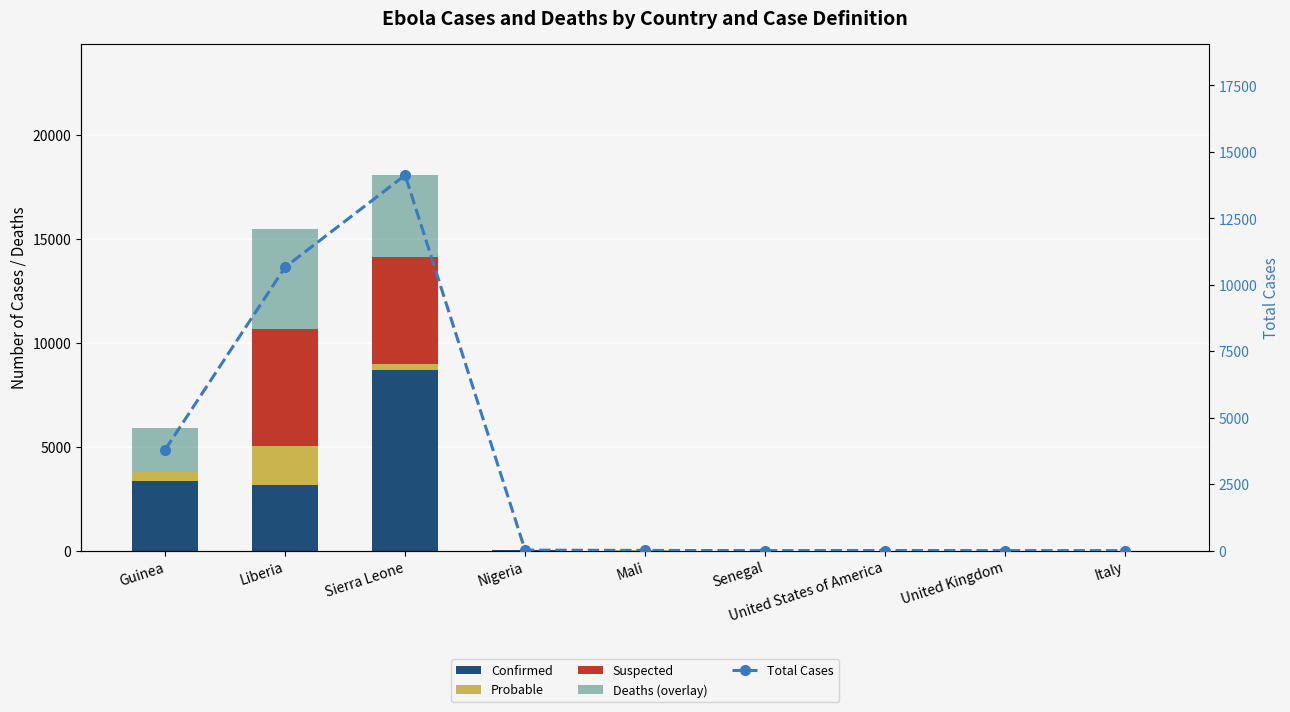

Reading left to right, transcribe all the data shown in this chart.

Confirmed: Guinea=3351	Liberia=3151	Sierra Leone=8704	Nigeria=19	Mali=7	Senegal=1	United States of America=4	United Kingdom=1	Italy=1
Probable: Guinea=453	Liberia=1879	Sierra Leone=287	Nigeria=1	Mali=1	Senegal=0	United States of America=0	United Kingdom=0	Italy=0
Suspected: Guinea=0	Liberia=5636	Sierra Leone=5131	Nigeria=0	Mali=0	Senegal=0	United States of America=0	United Kingdom=0	Italy=0
Deaths (overlay): Guinea=2083	Liberia=4806	Sierra Leone=3955	Nigeria=8	Mali=6	Senegal=0	United States of America=1	United Kingdom=0	Italy=0
Total Cases: Guinea=3804	Liberia=10666	Sierra Leone=14122	Nigeria=20	Mali=8	Senegal=1	United States of America=4	United Kingdom=1	Italy=1